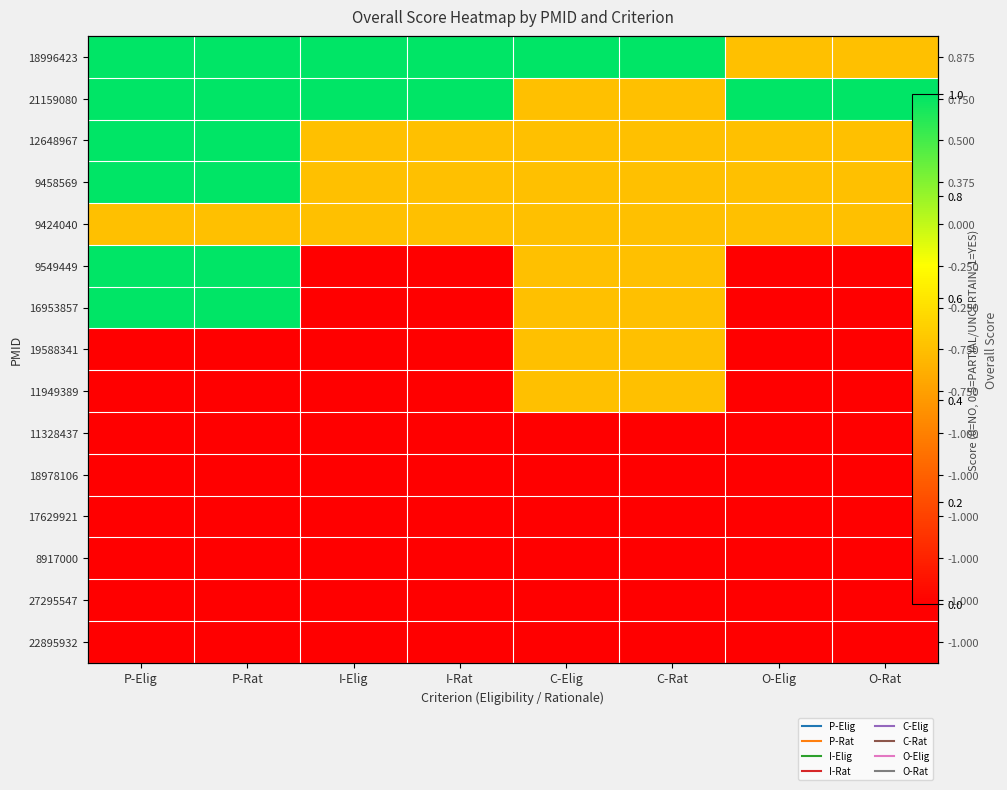

At which label does 22895932 reach its minimum?

P-Elig